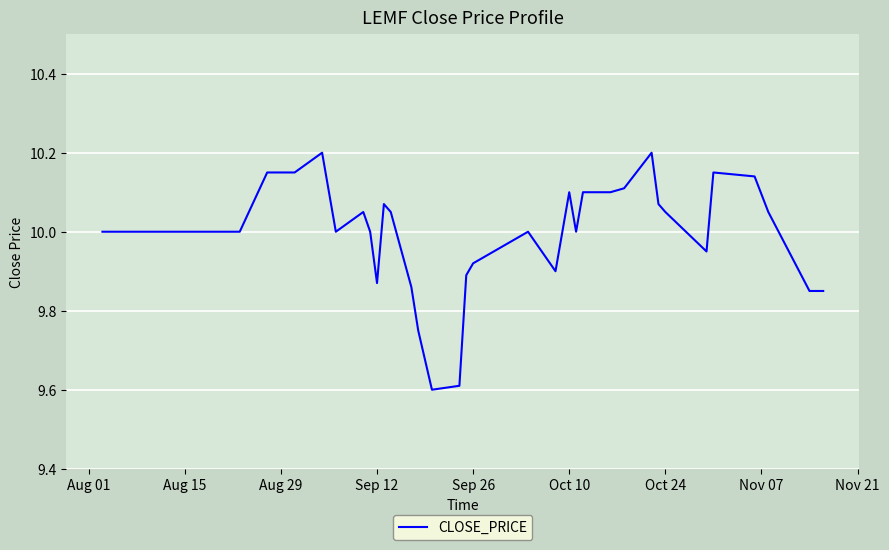

What is the smallest value displayed?

9.6